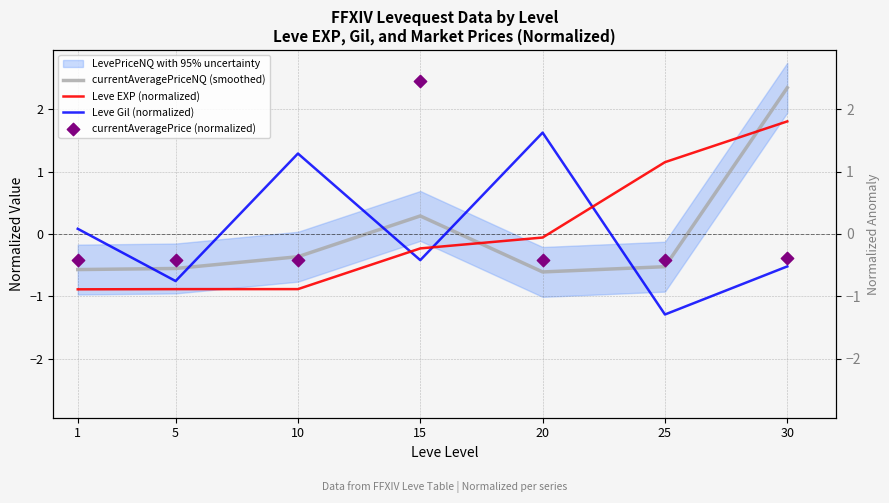

Which series contains the lowest Y value?

Leve Gil (normalized)